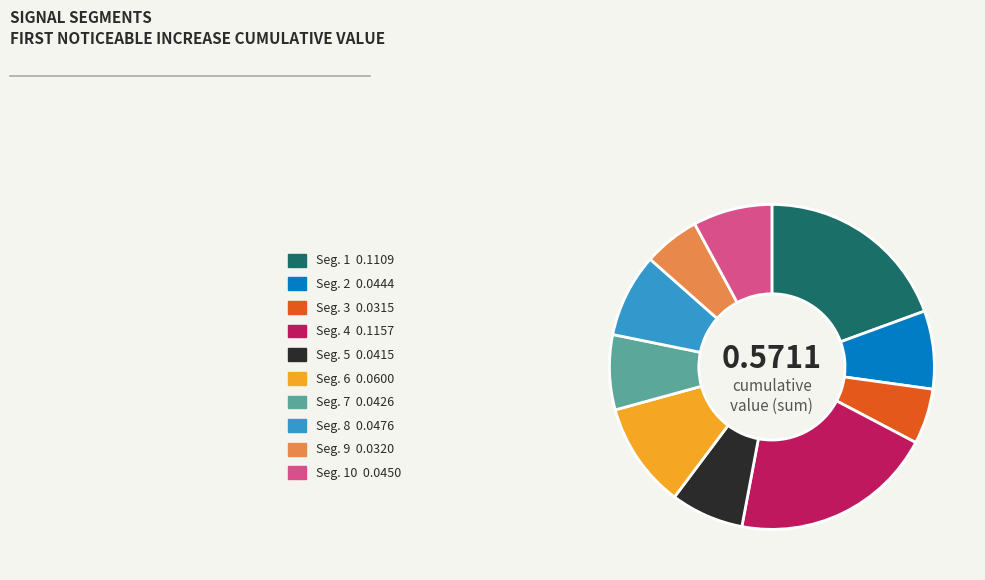

Is there a majority slice in this chart?

No